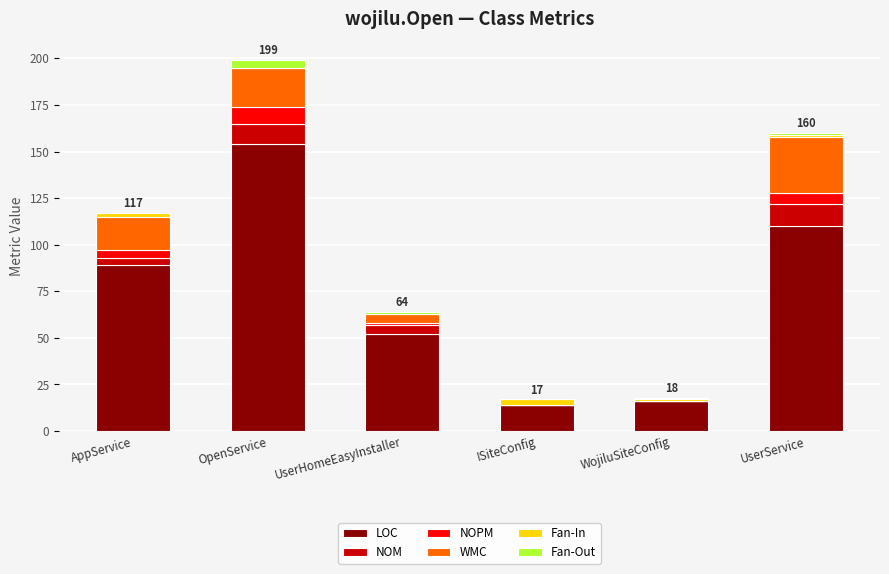

At which label is LOC closest to 84?

AppService